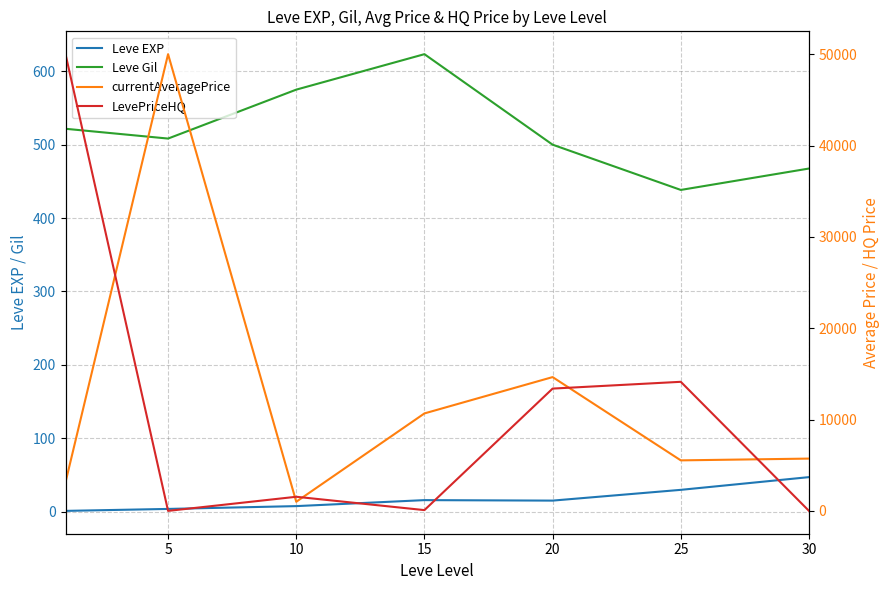

How many values in the LevePriceHQ series exceed 1545?

3